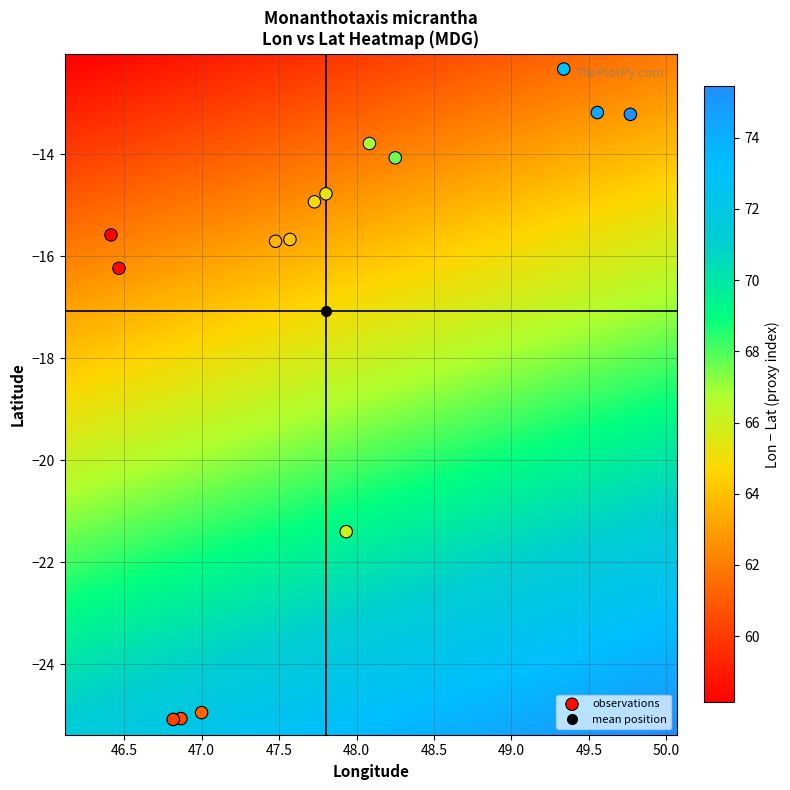

What Y value in the scatter plot is closest to -18?

-16.2